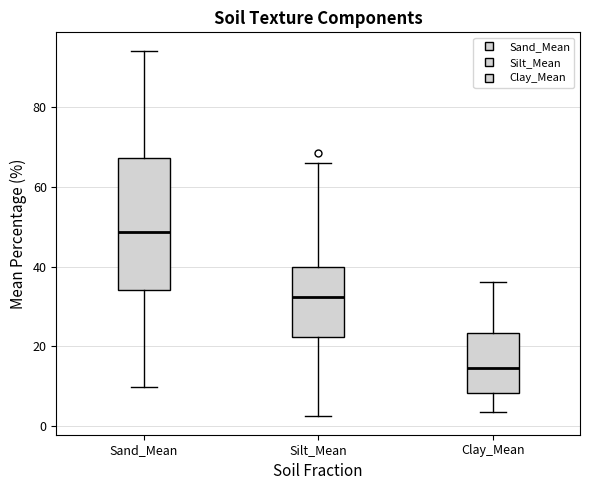

Where does the median line of the box for Sand_Mean sit on the y-axis? The values are not printed on the chart, so give them approximately, as read against the axis.

48